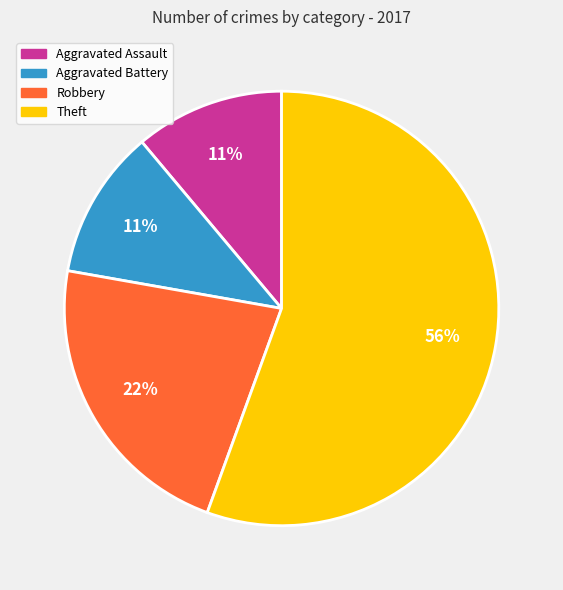

To the nearest percent, what is the average slice percentage?

25%